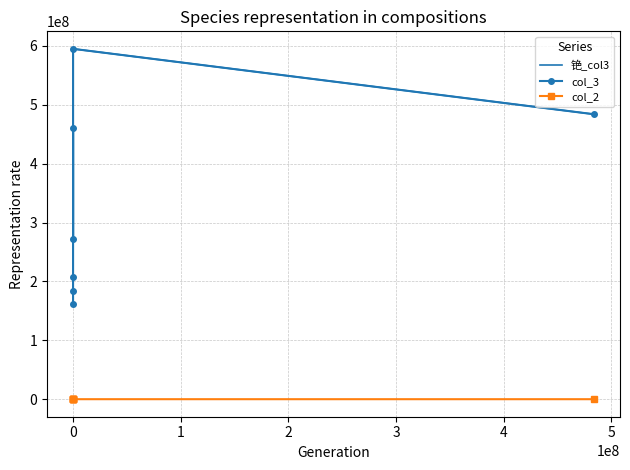

Does the chart have visible grid lines?

Yes